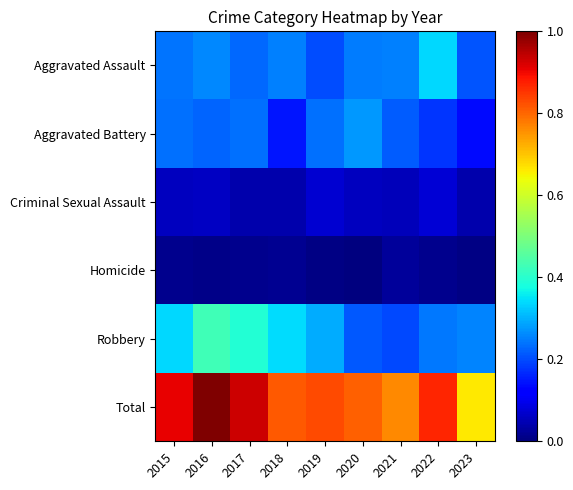

What is the total value across all series at 2017?

1.8